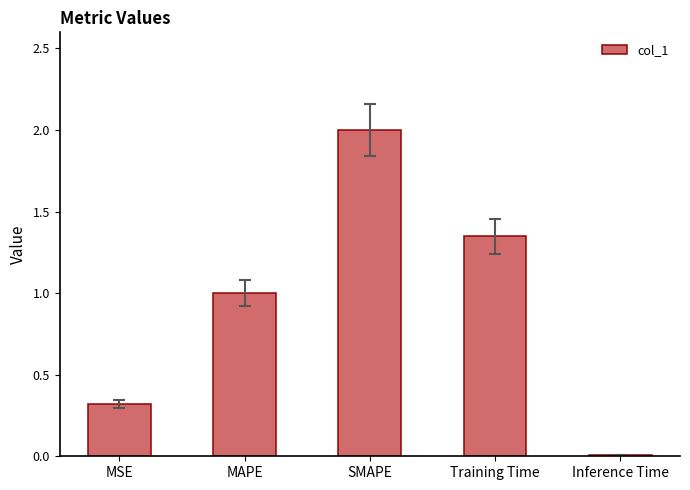

The value at Training Time is 0.4. True or false?

False